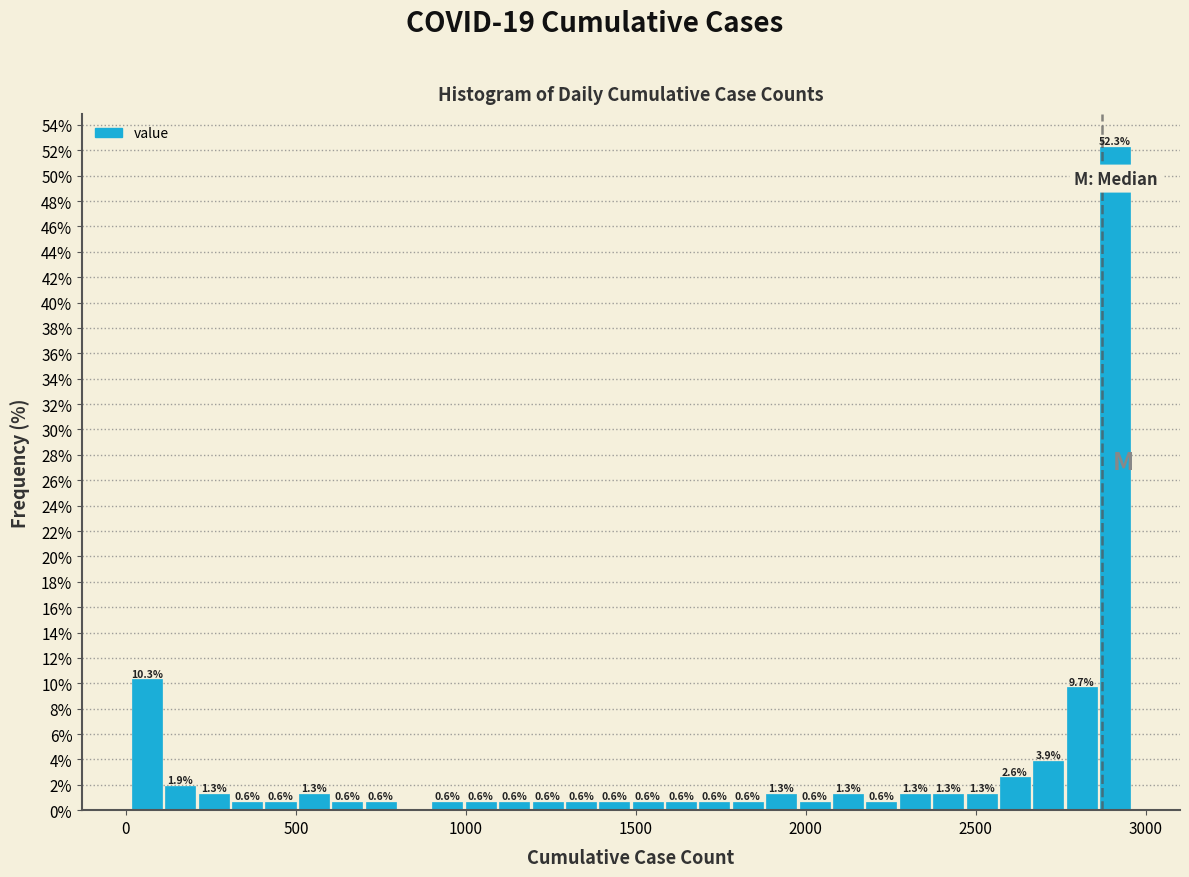

Read against the x-axis, roughly where is the centre of the tallest bar?

2900